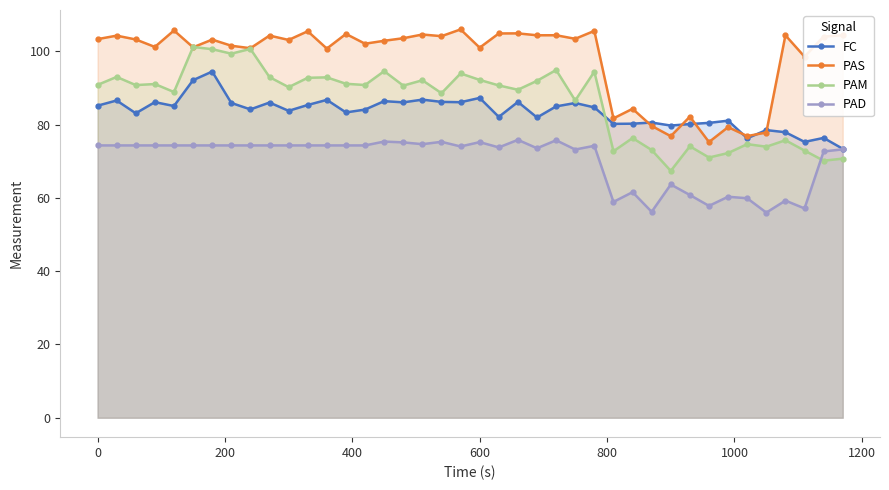

List the series in order of their peak value, lowest first.

PAD, FC, PAM, PAS